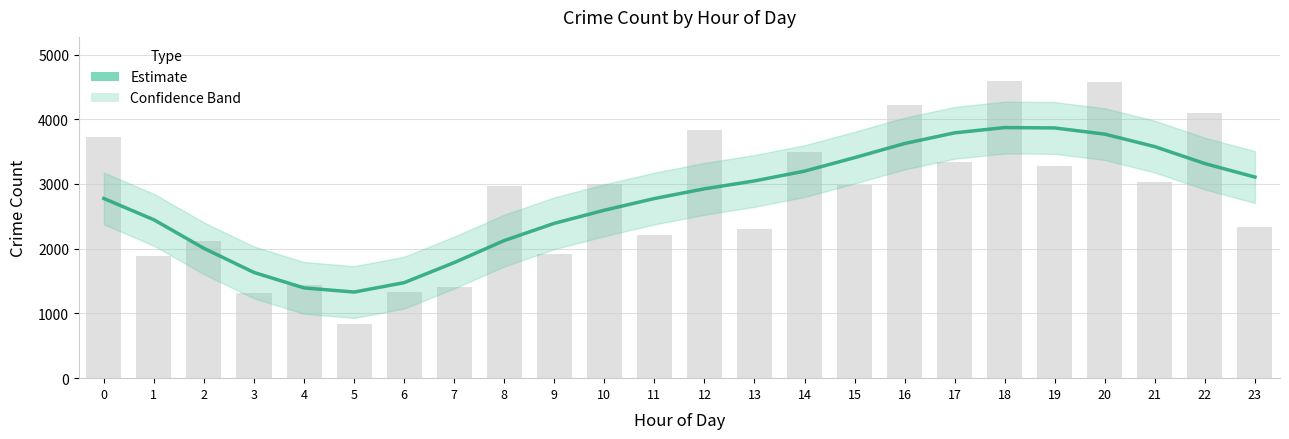

Which category has the lowest value across all series?

5